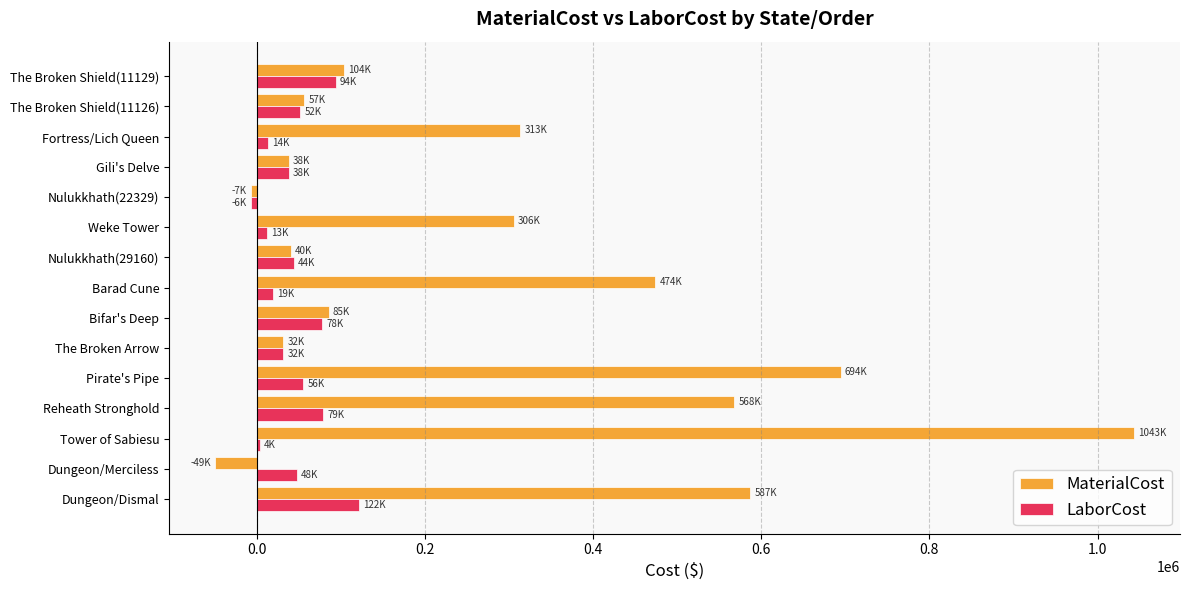

The MaterialCost series shows 37972.8 at Gili's Delve. True or false?

True